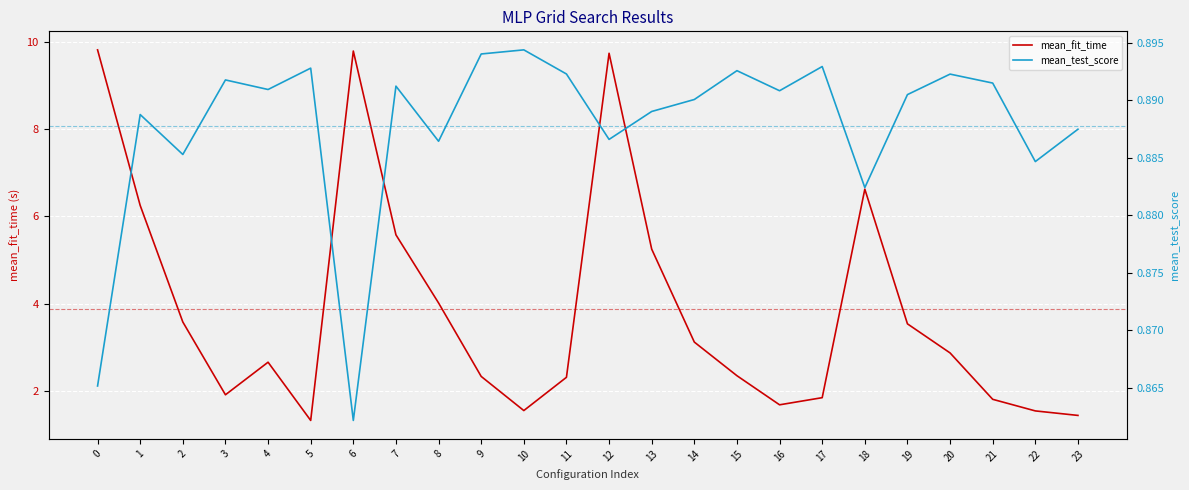

List the labels in order of mean_fit_time value, largest first.

0, 6, 12, 18, 1, 7, 13, 8, 2, 19, 14, 20, 4, 15, 9, 11, 3, 17, 21, 16, 10, 22, 23, 5